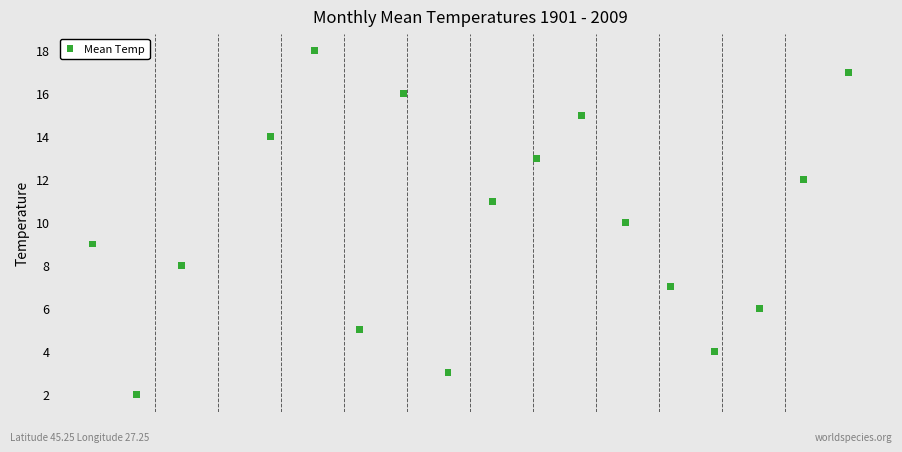

What is the range of X values (max minus min)?

17